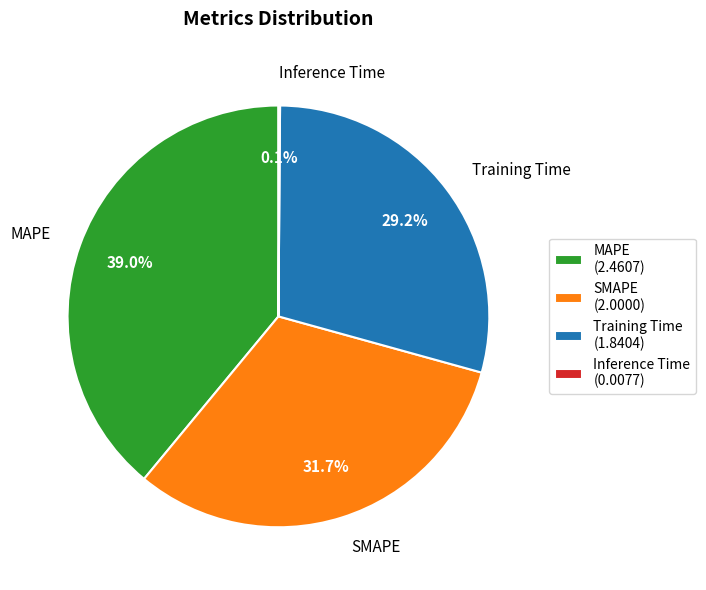

Is there a majority slice in this chart?

No